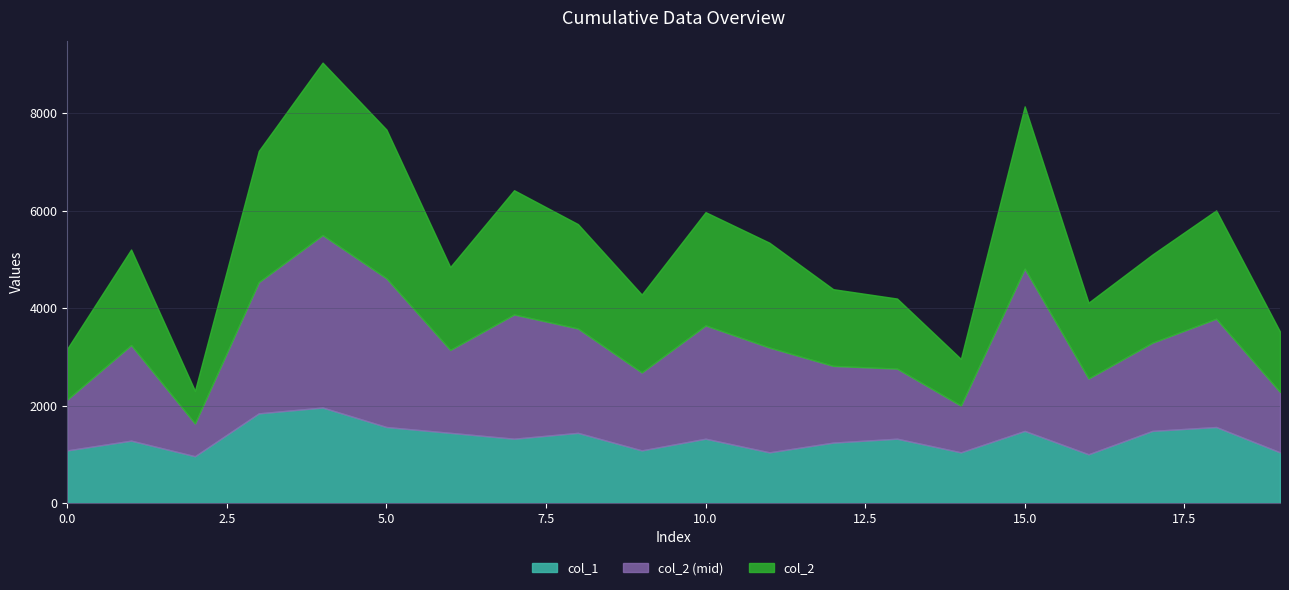

Which label corresponds to the largest value in the chart?

4